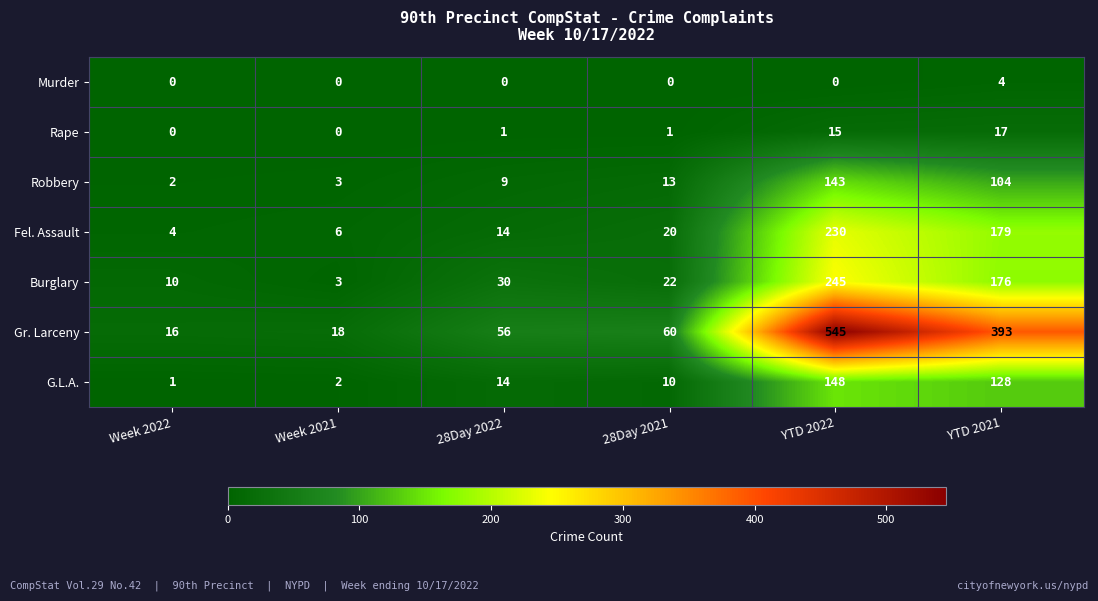

What is the average value of the Burglary series?

81